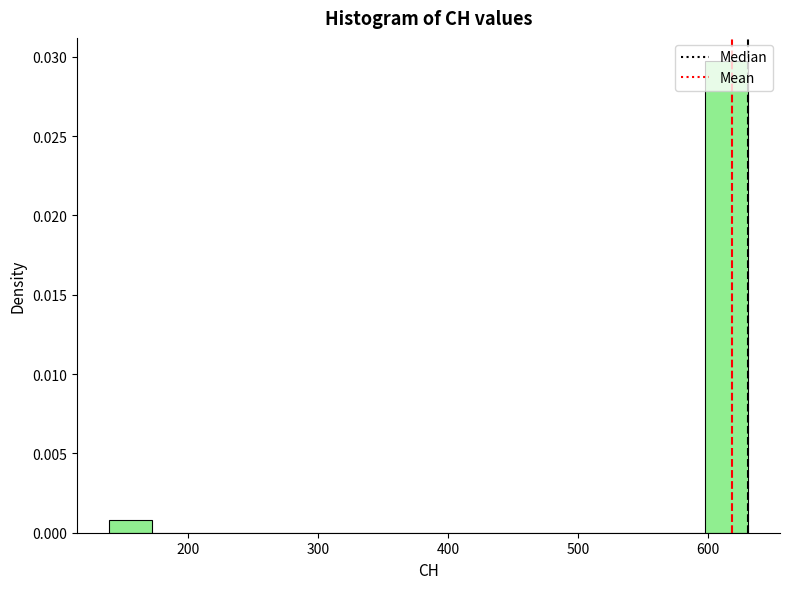

Read against the x-axis, roughly where is the centre of the tallest bar?

610